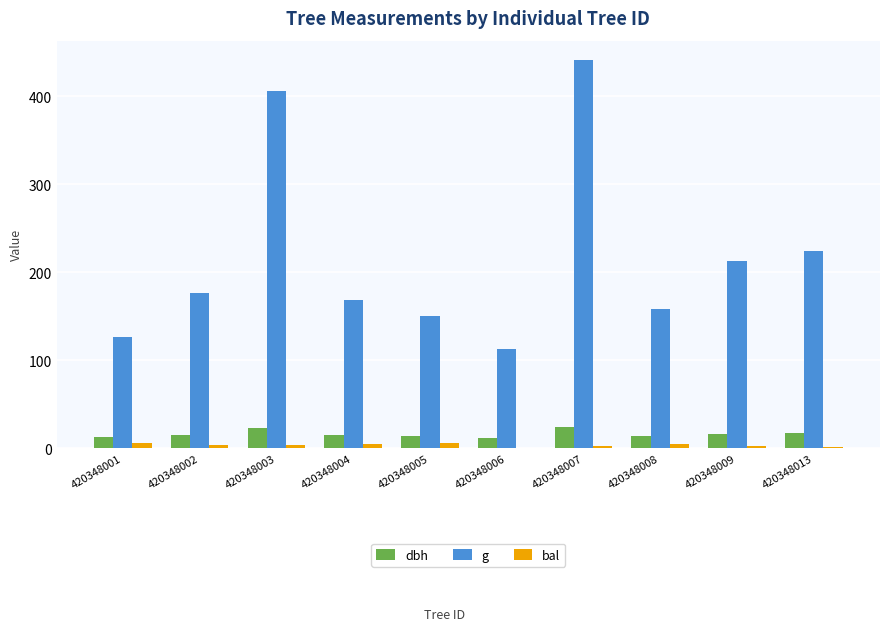

True or false: g has a value of 220.4 at 420348001.

False